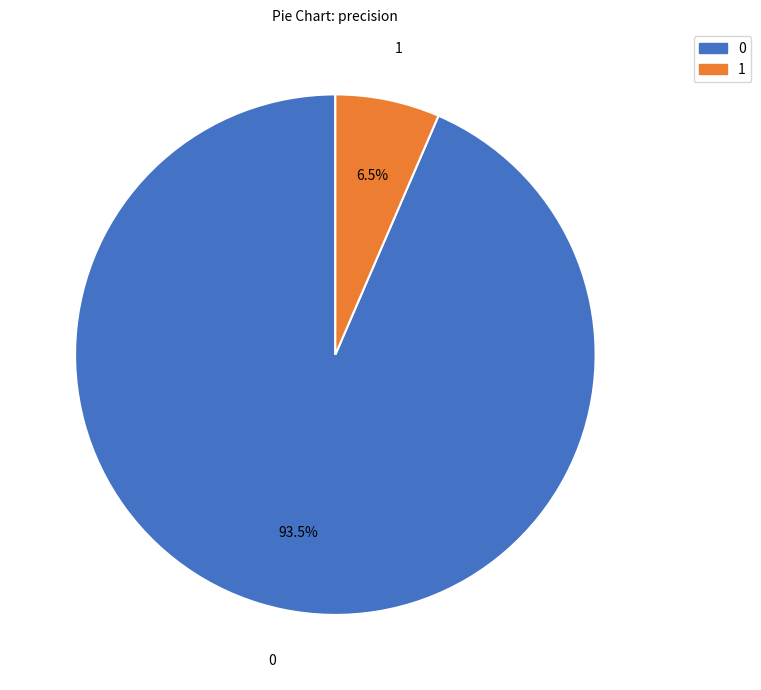

Is there any slice that represents more than half of the pie?

Yes